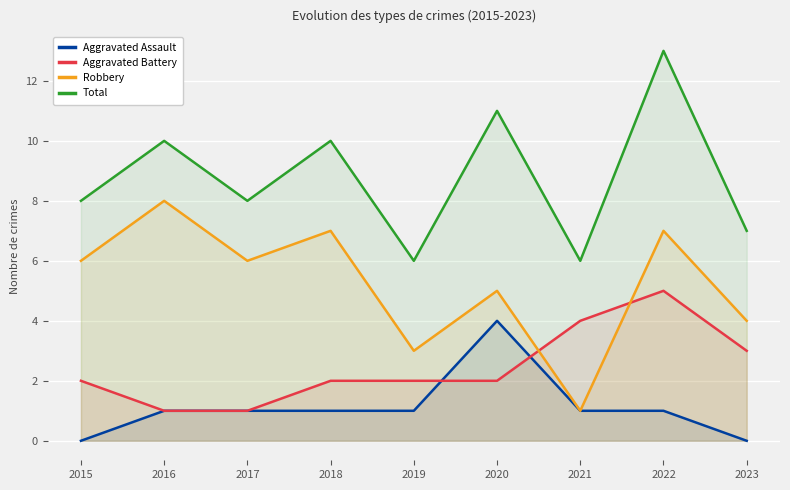

What is the difference between the maximum and second lowest values in the Aggravated Battery series?

4